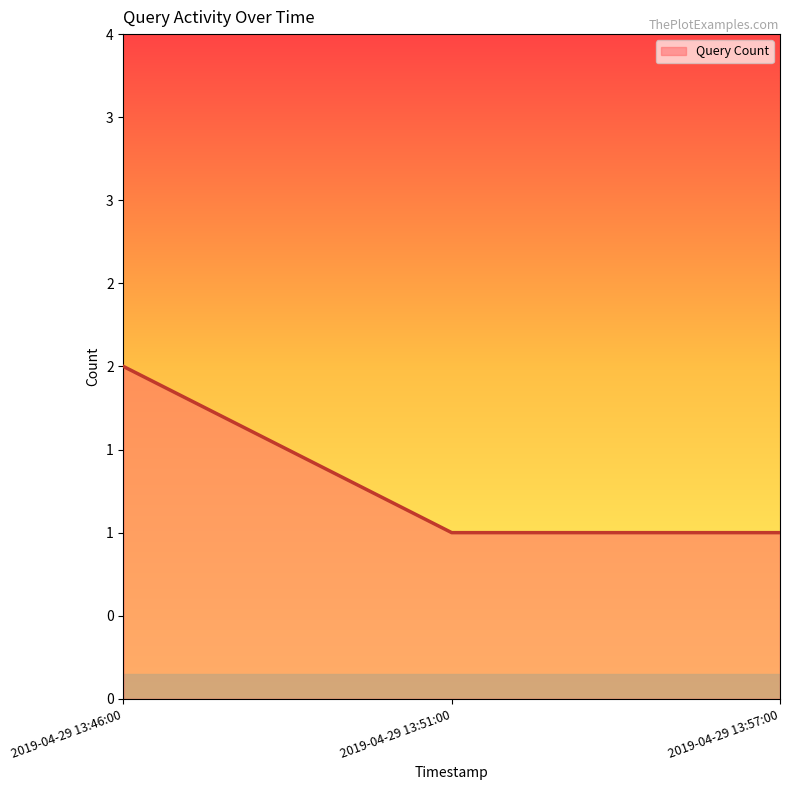

How many values are between 1 and 2?

3